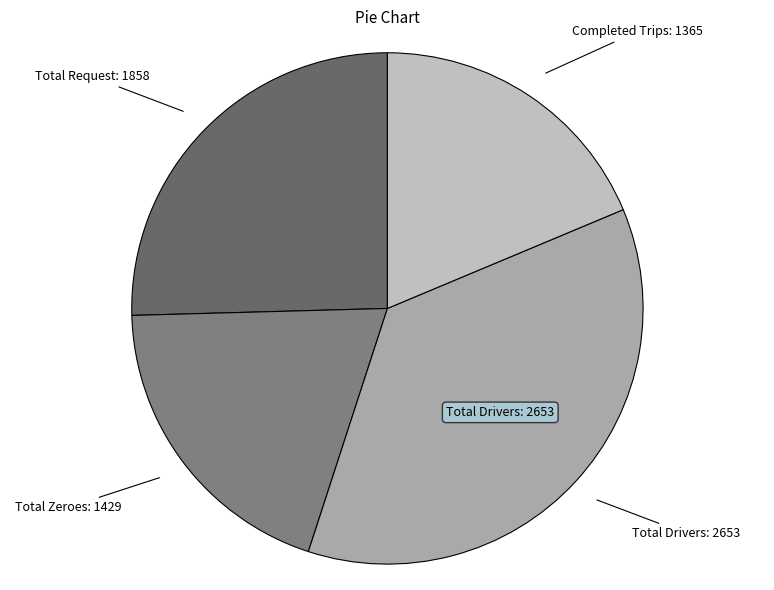

Does any single category account for the majority?

No